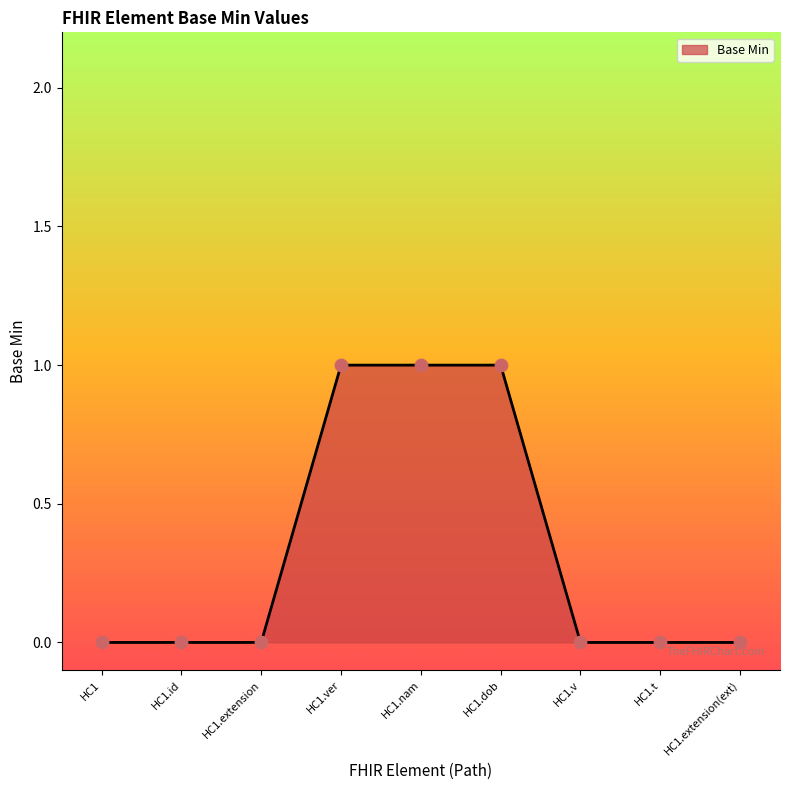

Approximately how many times larger is the value at HC1.dob compared to HC1.nam?

1.0